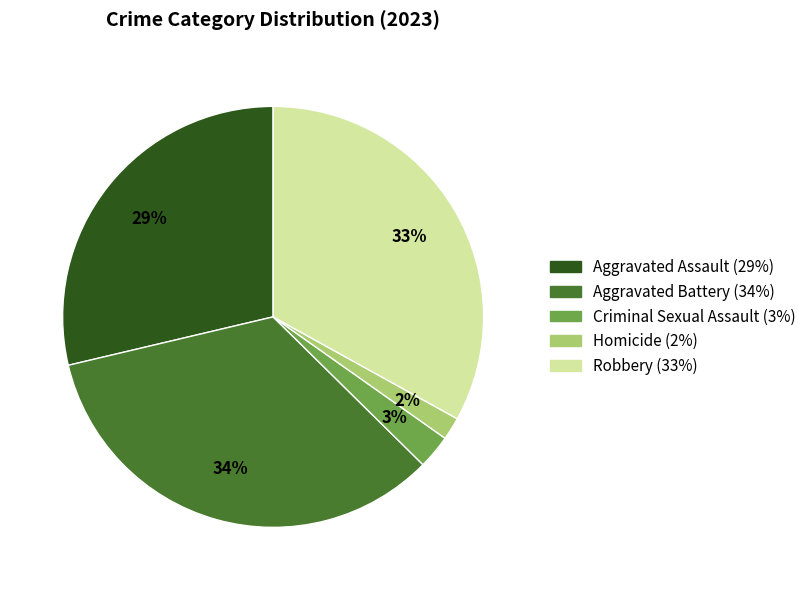

How many segments does this pie chart have?

5